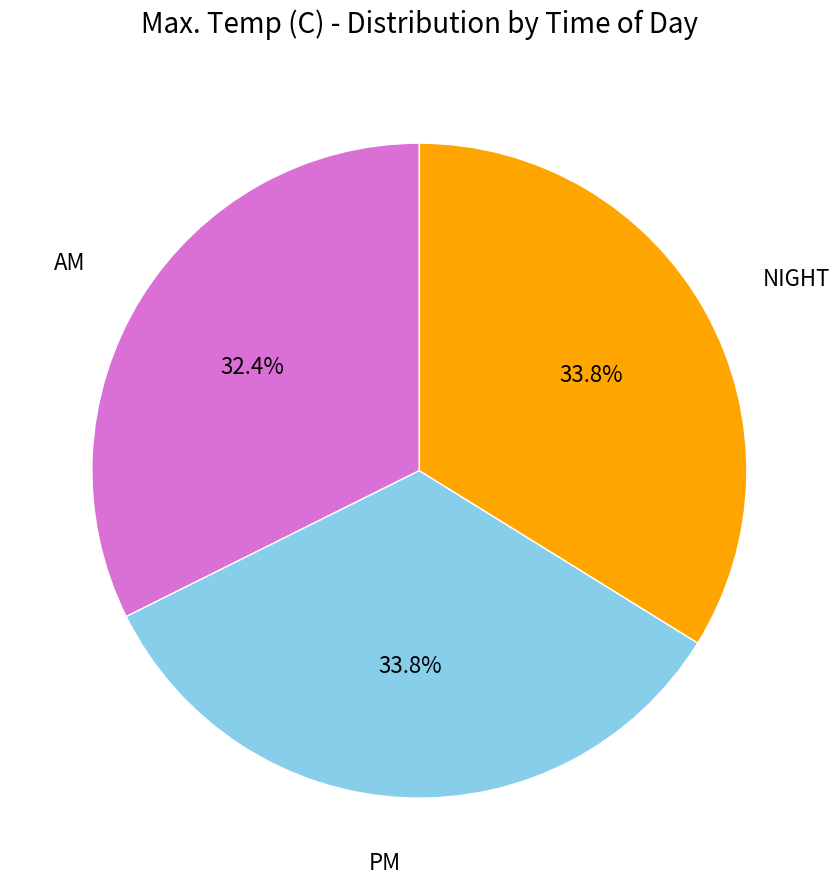

Does any single category account for the majority?

No